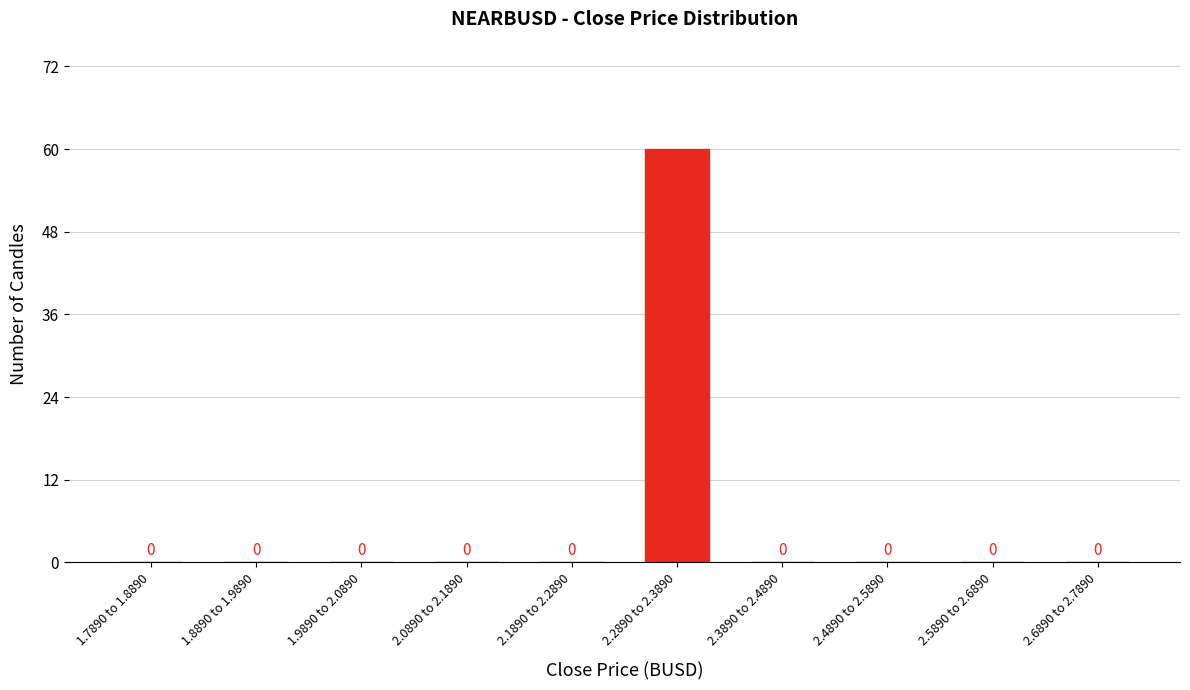

Reading right to left, what are all the values shown in this chart?

2.6890 to 2.7890=0	2.5890 to 2.6890=0	2.4890 to 2.5890=0	2.3890 to 2.4890=0	2.2890 to 2.3890=60	2.1890 to 2.2890=0	2.0890 to 2.1890=0	1.9890 to 2.0890=0	1.8890 to 1.9890=0	1.7890 to 1.8890=0